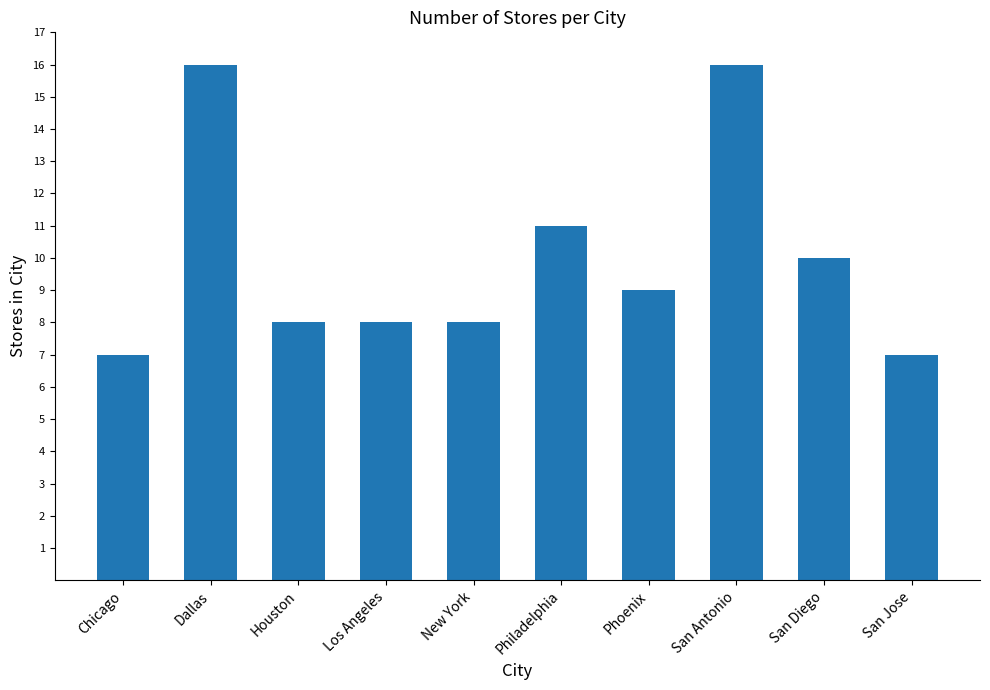

True or false: the data shows 14 at San Diego.

False